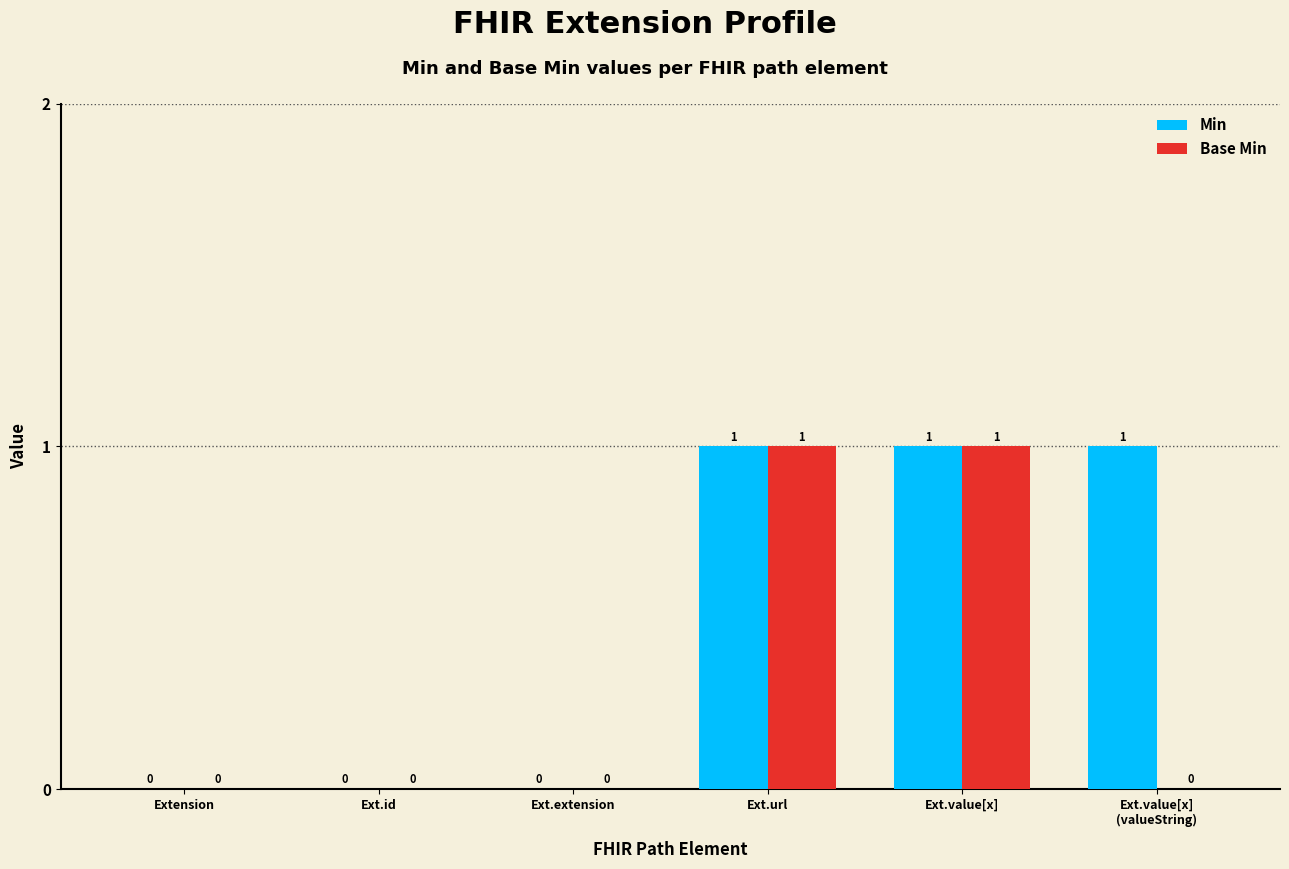

Does the chart contain stacked bars?

No